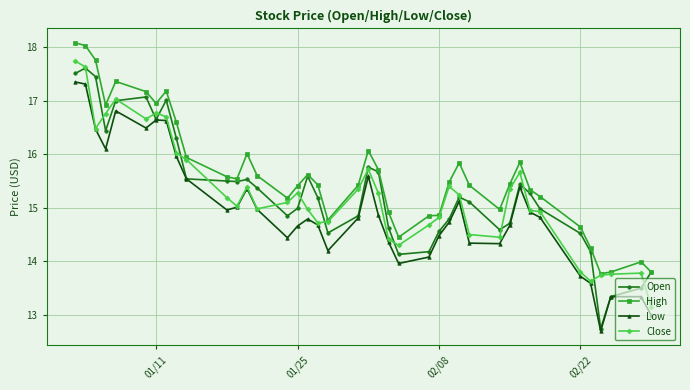

True or false: Close has more than 2 points higher than both neighbors.

True